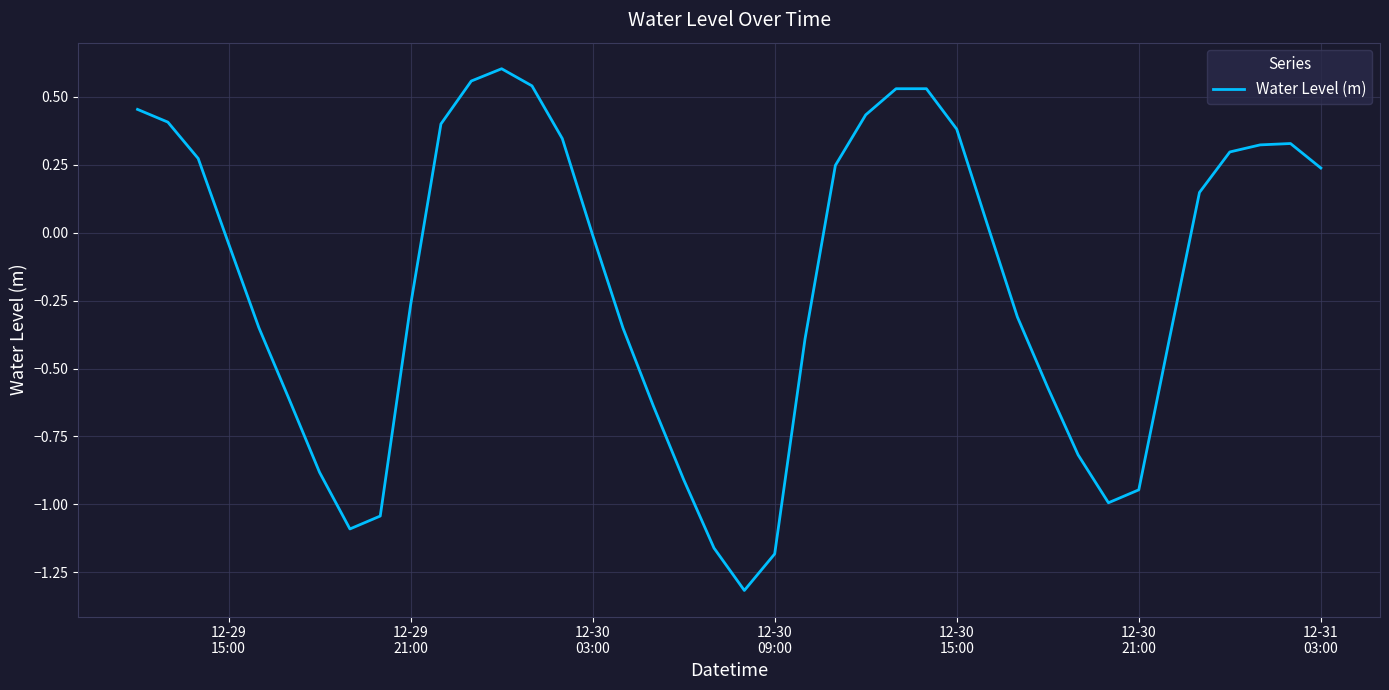

Is this an area chart (filled region under the line)?

No